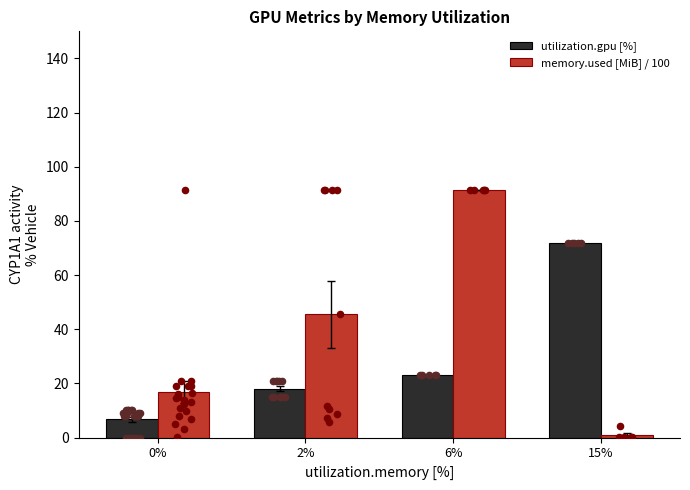

Which series contains the highest Y value?

memory.used [MiB] / 100